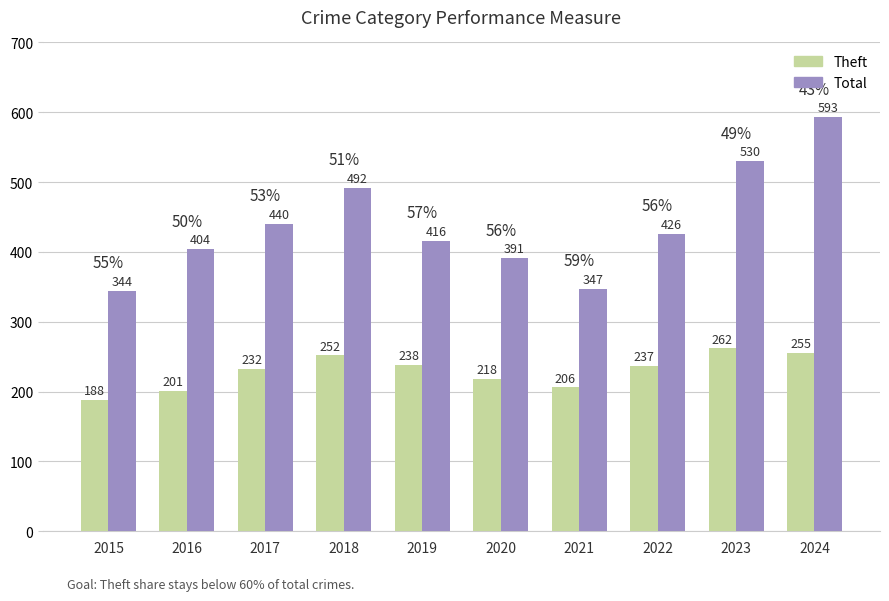

What is the total value across all series at 2019?

654